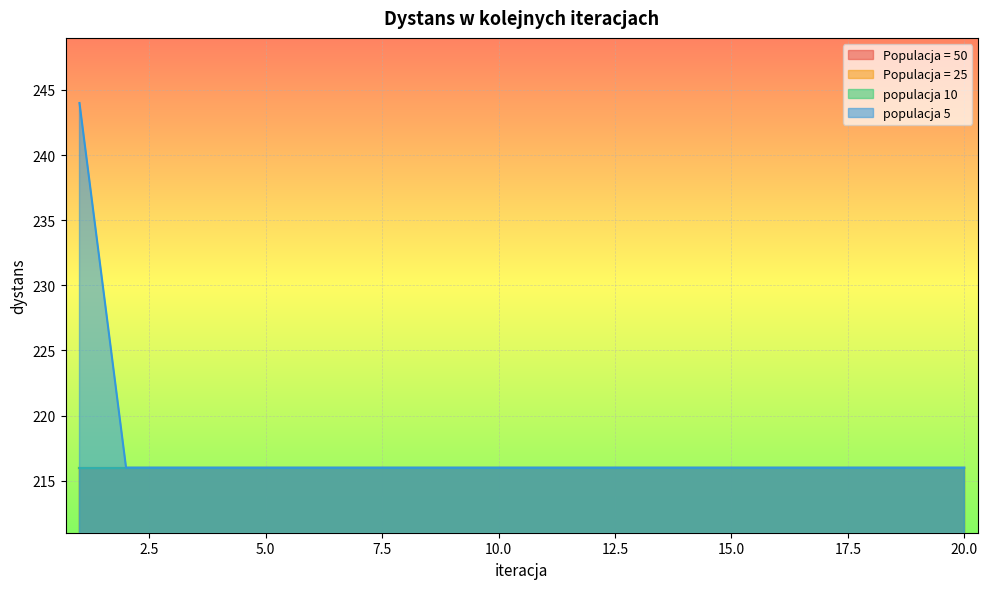

List the series in order of their peak value, lowest first.

Populacja = 50, Populacja = 25, populacja 10, populacja 5